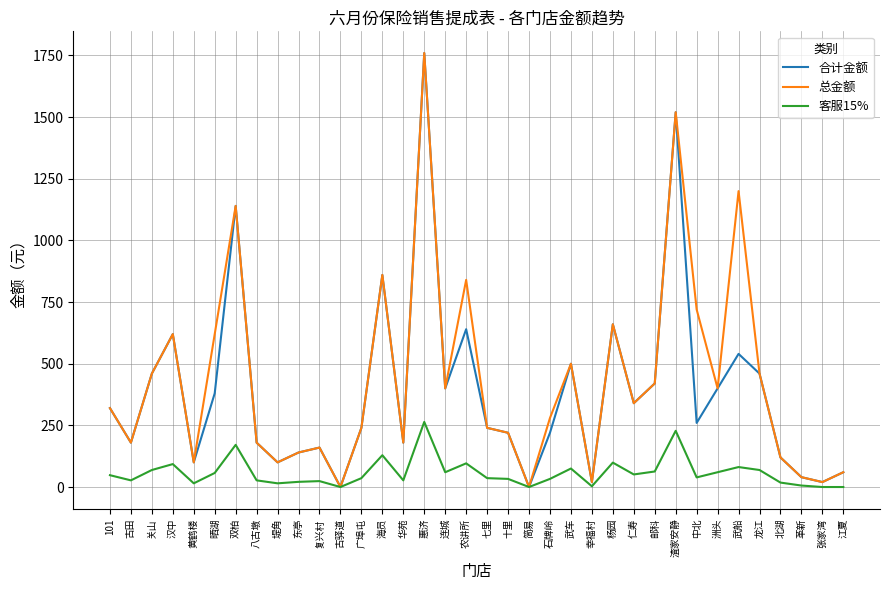

At how many categories does at least one series exceed 1729?

1